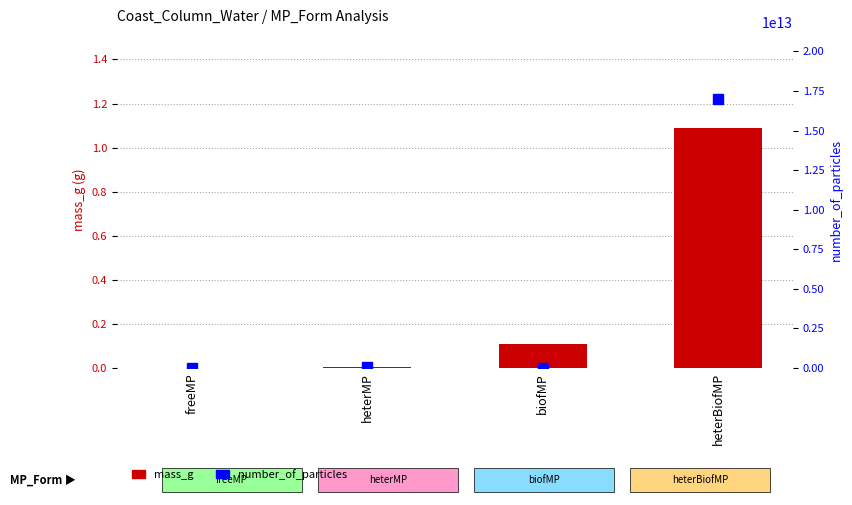

Rank the series by their maximum value, from lowest to highest.

mass_g, number_of_particles